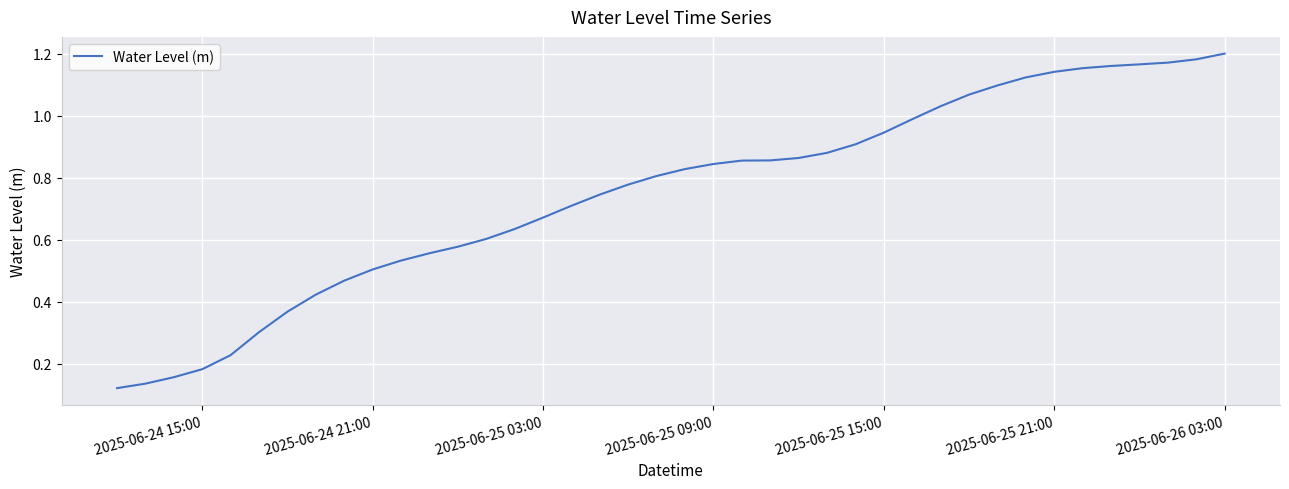

Does the chart have visible grid lines?

Yes